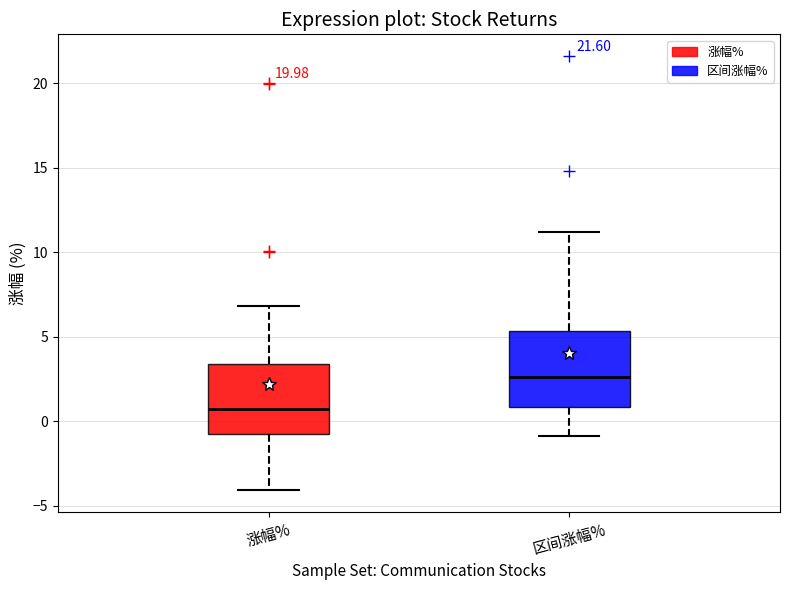

Which box has the highest median line?

区间涨幅%